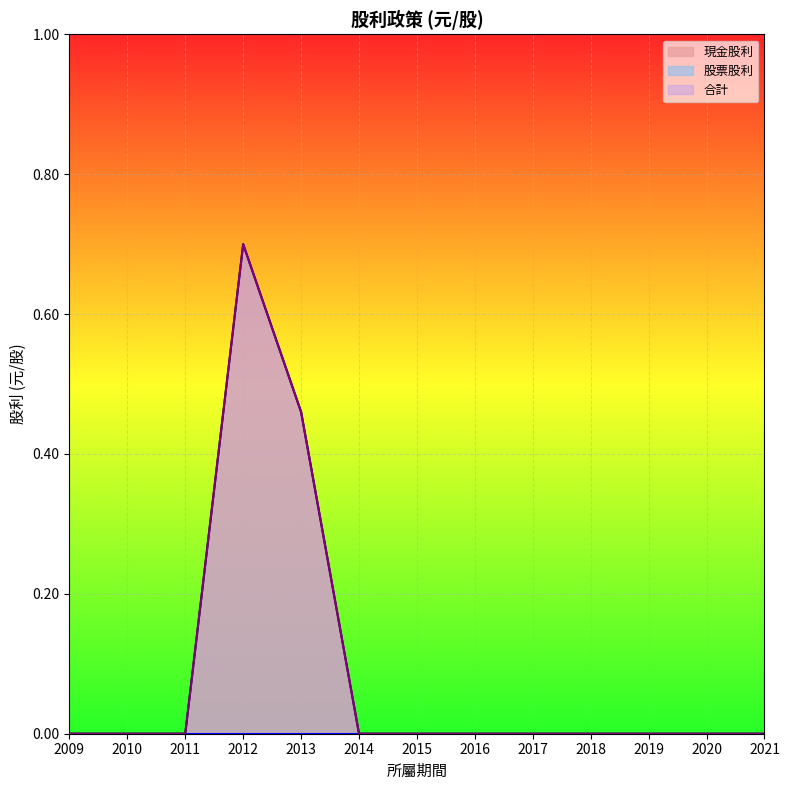

At how many categories does at least one series exceed 0?

2